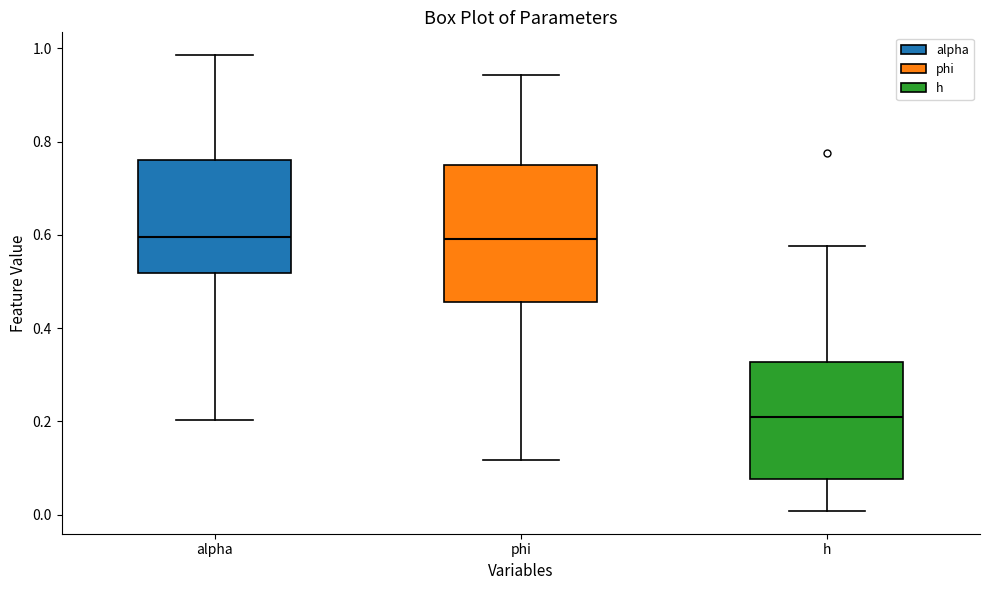

Which box's median line is the lowest?

h